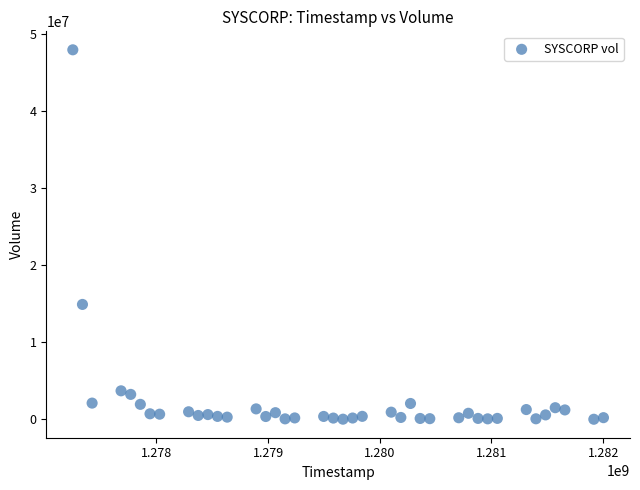

What is the range of Y values (max minus min)?

47886400